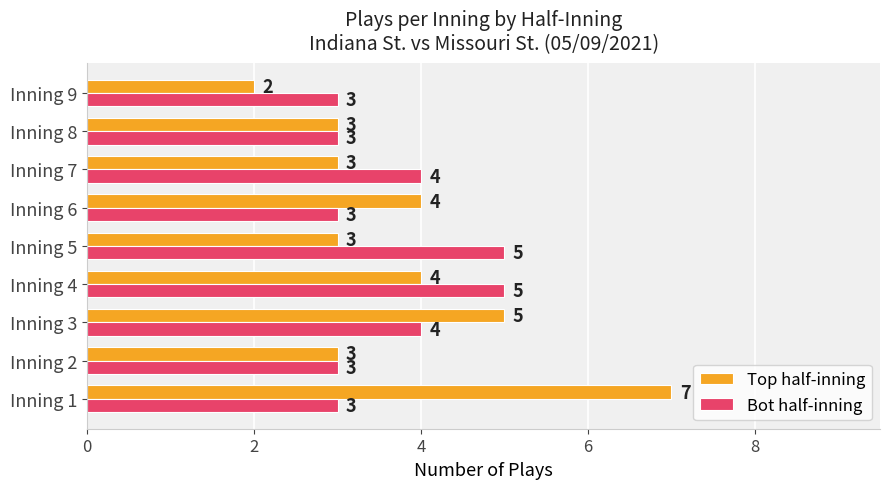

What are all the series names shown in the legend?

Top half-inning, Bot half-inning